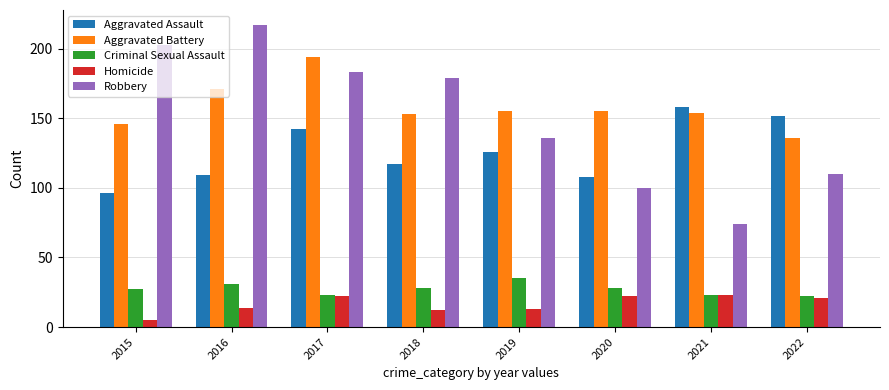

Reading left to right, what are all the values shown in this chart?

Aggravated Assault: 2015=96	2016=109	2017=142	2018=117	2019=126	2020=108	2021=158	2022=152
Aggravated Battery: 2015=146	2016=171	2017=194	2018=153	2019=155	2020=155	2021=154	2022=136
Criminal Sexual Assault: 2015=27	2016=31	2017=23	2018=28	2019=35	2020=28	2021=23	2022=22
Homicide: 2015=5	2016=14	2017=22	2018=12	2019=13	2020=22	2021=23	2022=21
Robbery: 2015=203	2016=217	2017=183	2018=179	2019=136	2020=100	2021=74	2022=110